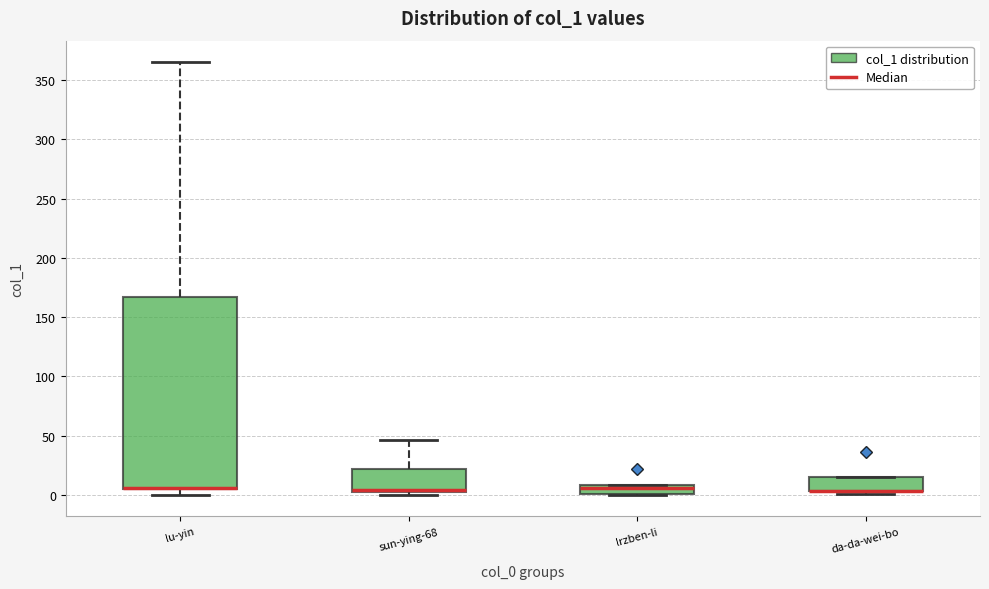

Where is the upper edge of the box for lu-yin on the y-axis? The values are not printed on the chart, so give them approximately, as read against the axis.

165